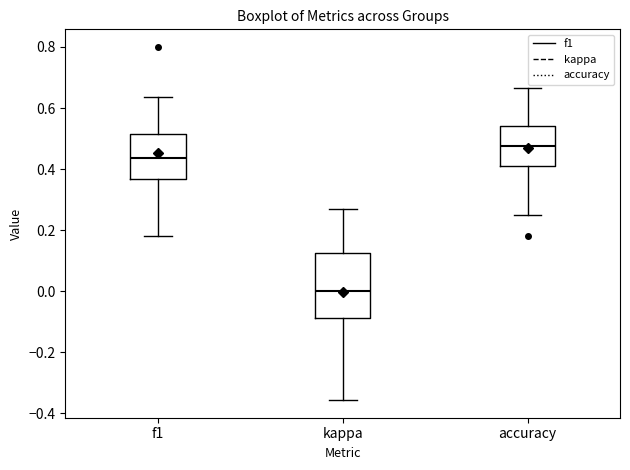

Which box has the highest median line?

accuracy